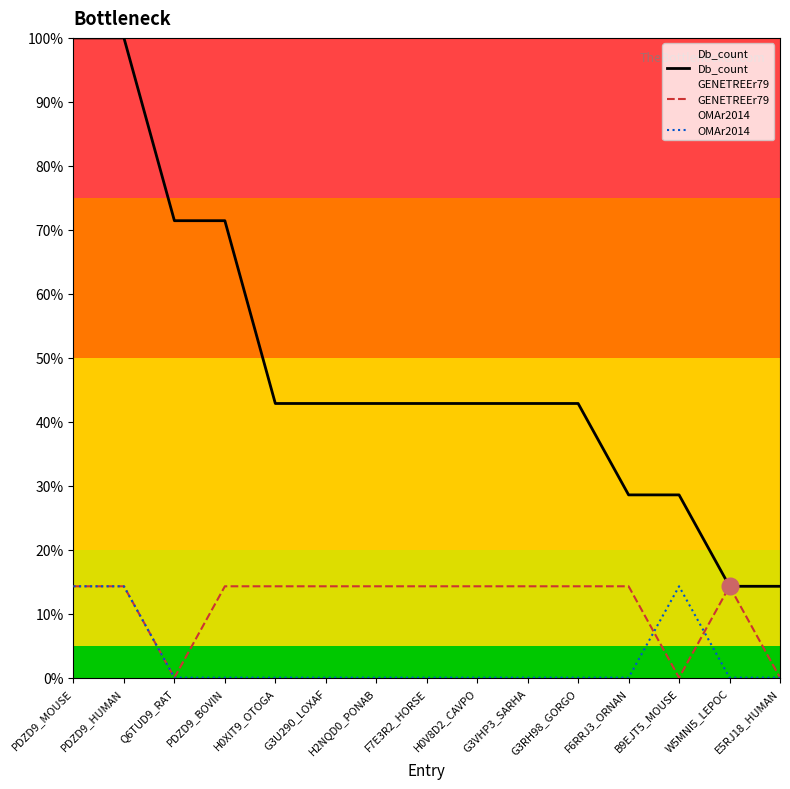

True or false: GENETREEr79 and Db_count cross at least once.

False